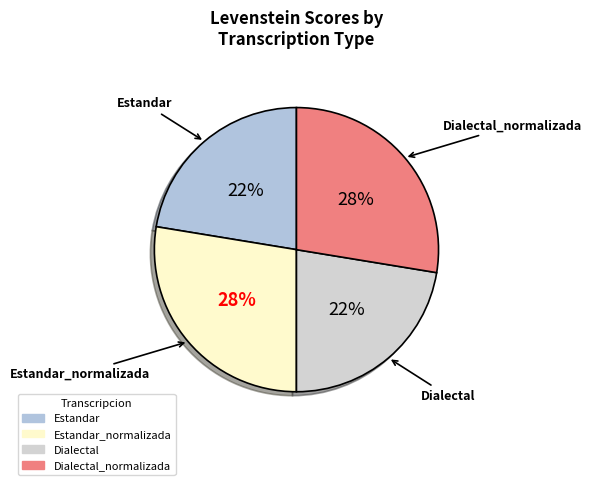

How many segments does this pie chart have?

4